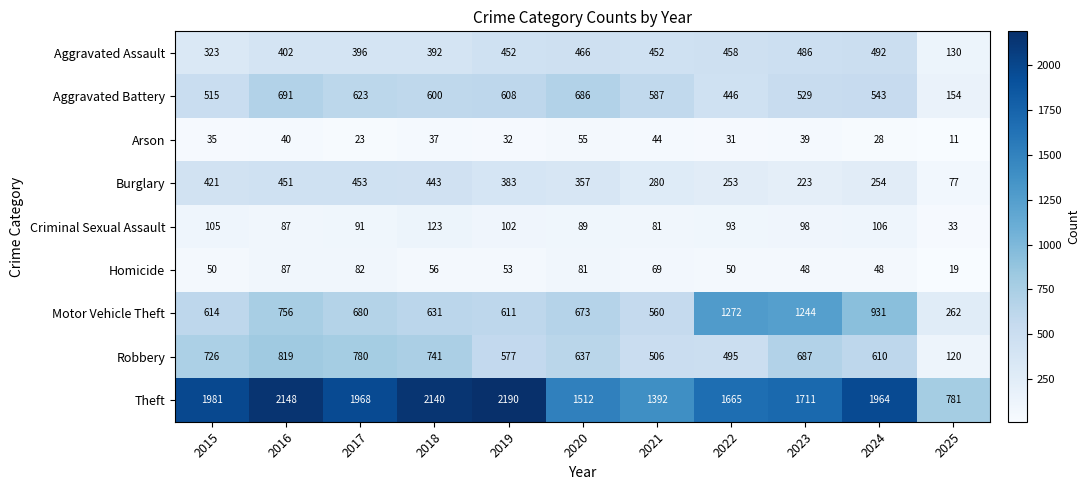

How many categories are shown in the chart?

11